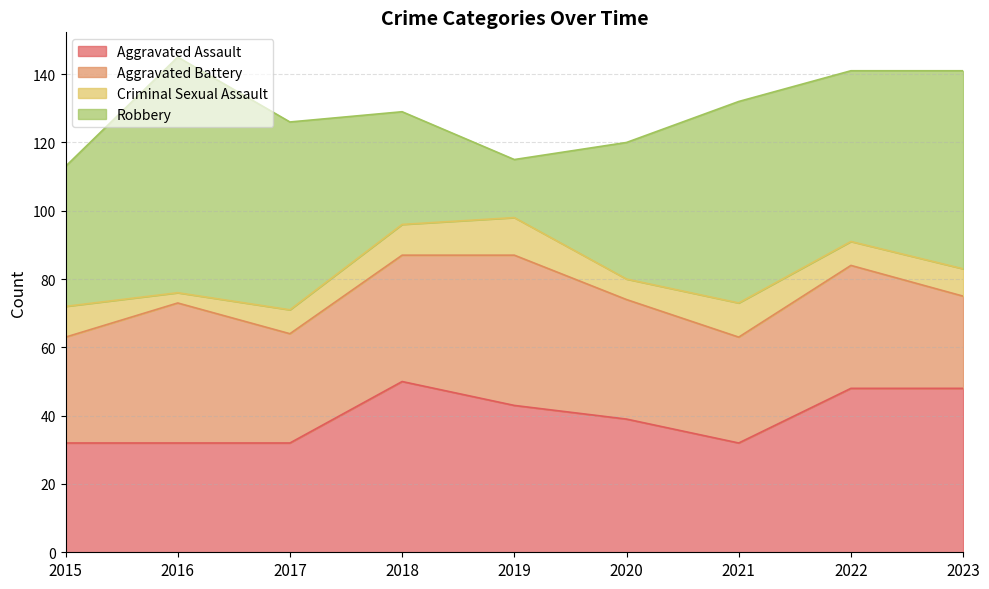

Which series has the widest spread of values?

Robbery